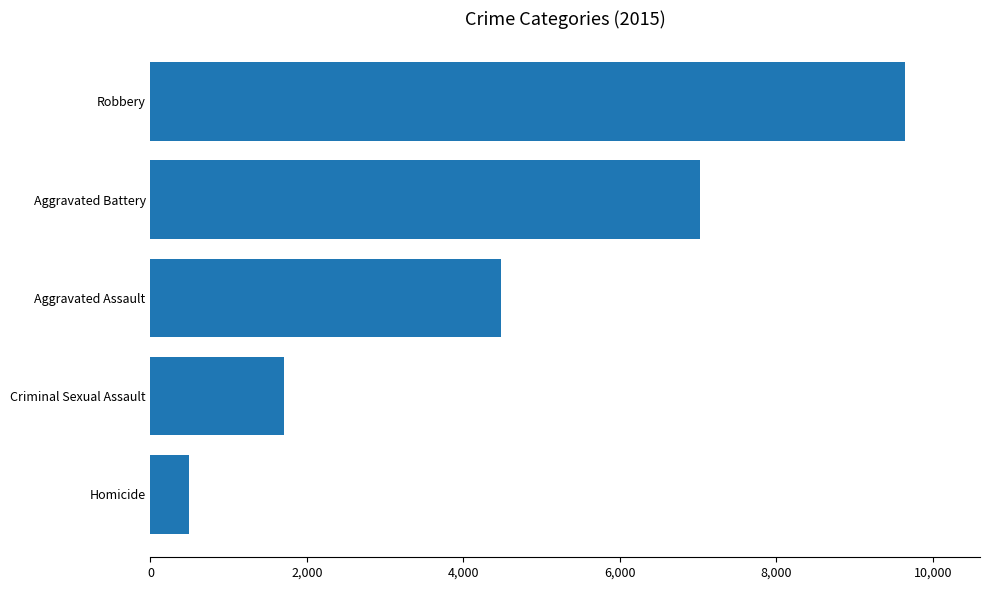

Rank the categories by value from highest to lowest.

Robbery, Aggravated Battery, Aggravated Assault, Criminal Sexual Assault, Homicide